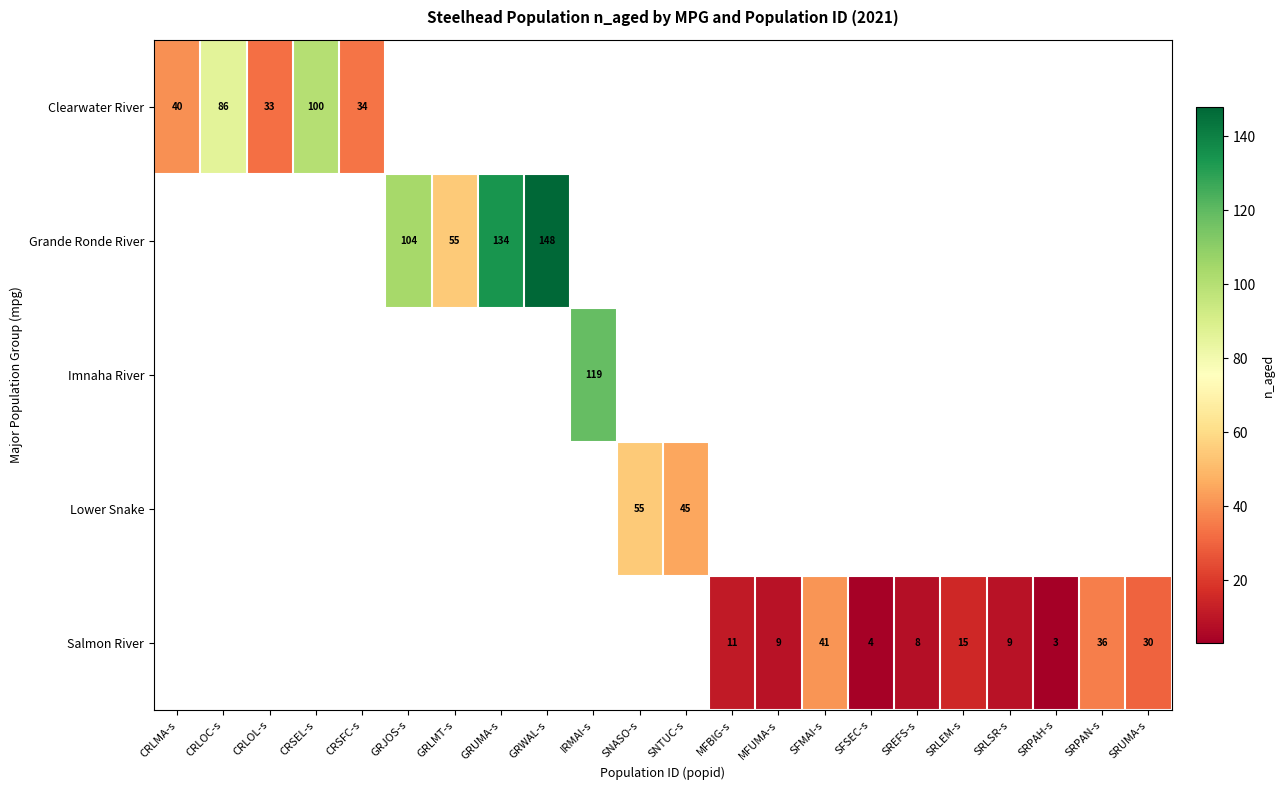

The Lower Snake series shows 68 at SNTUC-s. True or false?

False